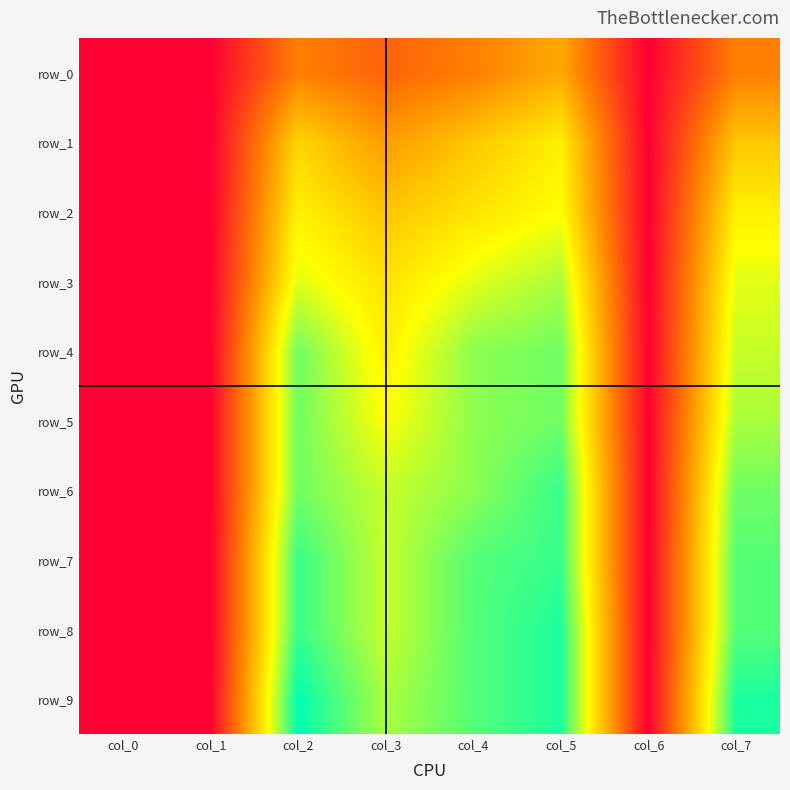

Between col_5 and col_7, which series saw the biggest shift?

row_1